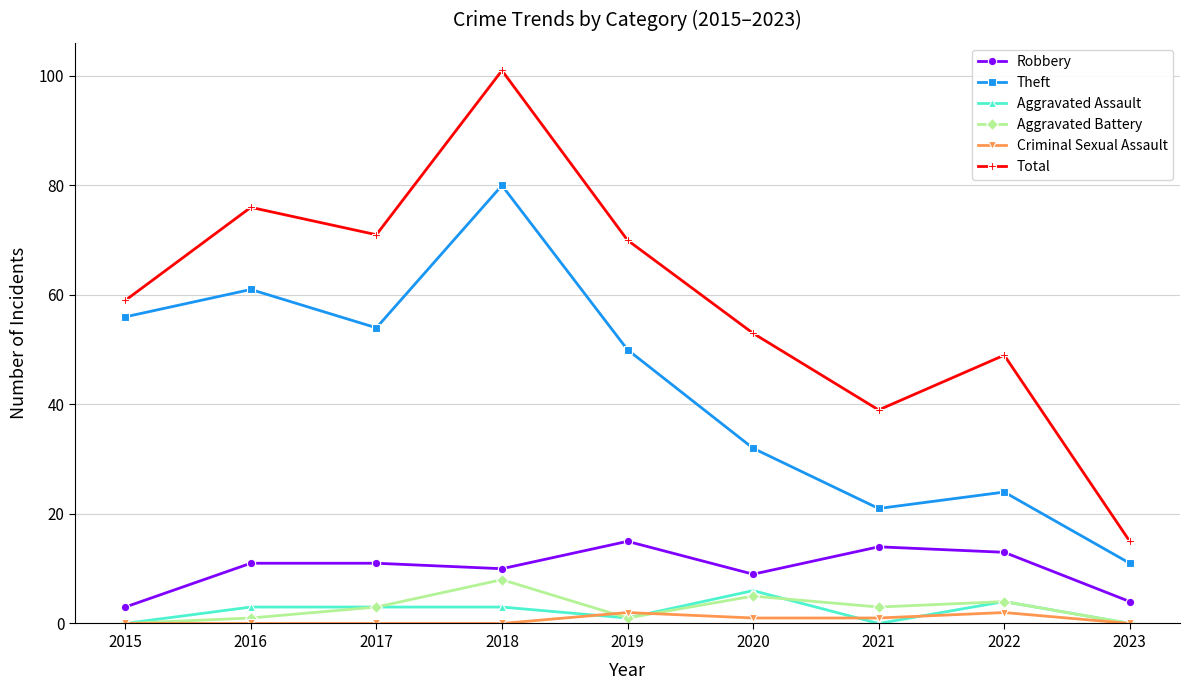

Which series has the largest total across all categories?

Total